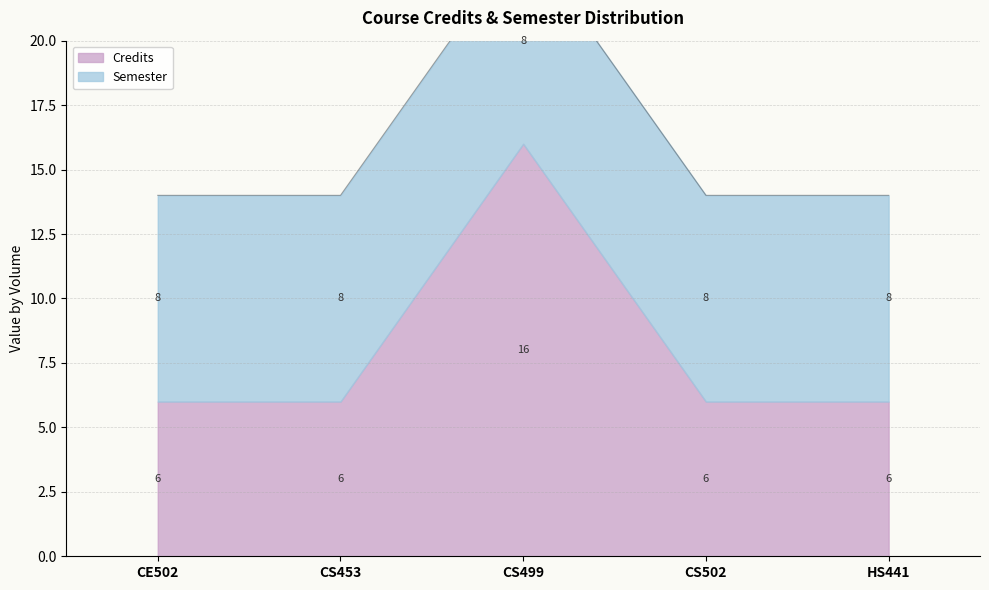

Which label corresponds to the largest value in the chart?

CS499